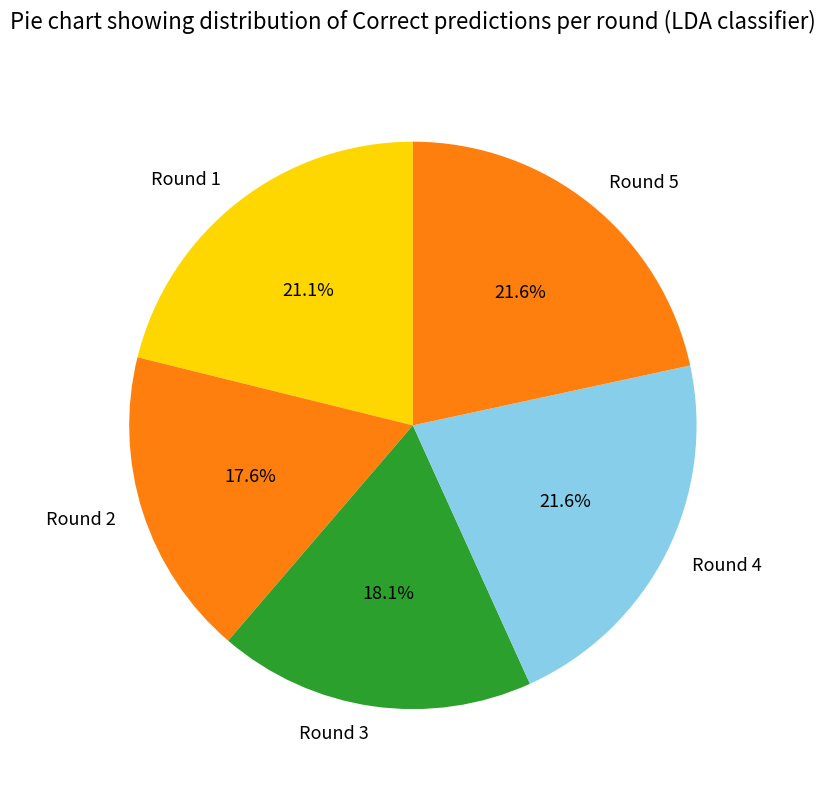

How many slices are in this pie chart?

5